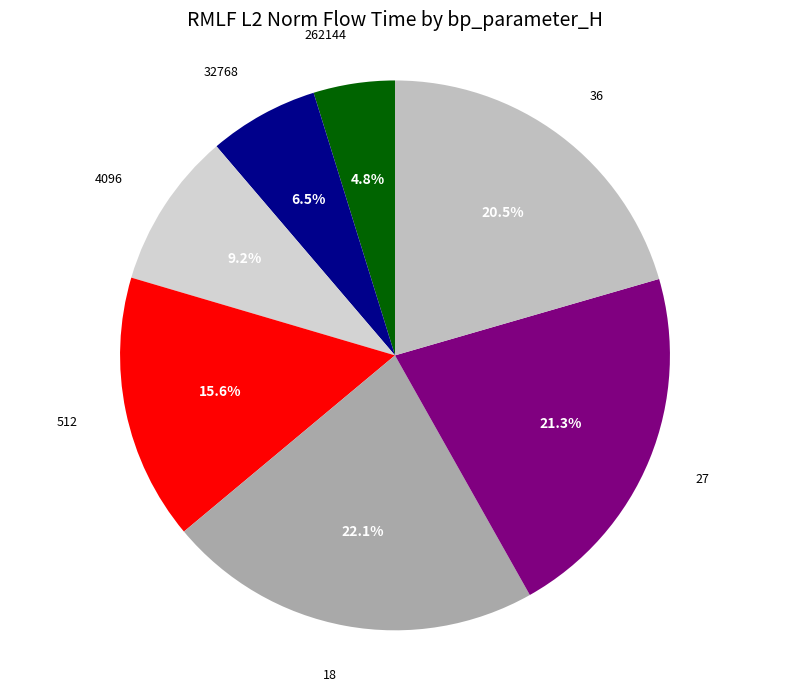

What is the largest slice in the pie chart?

18